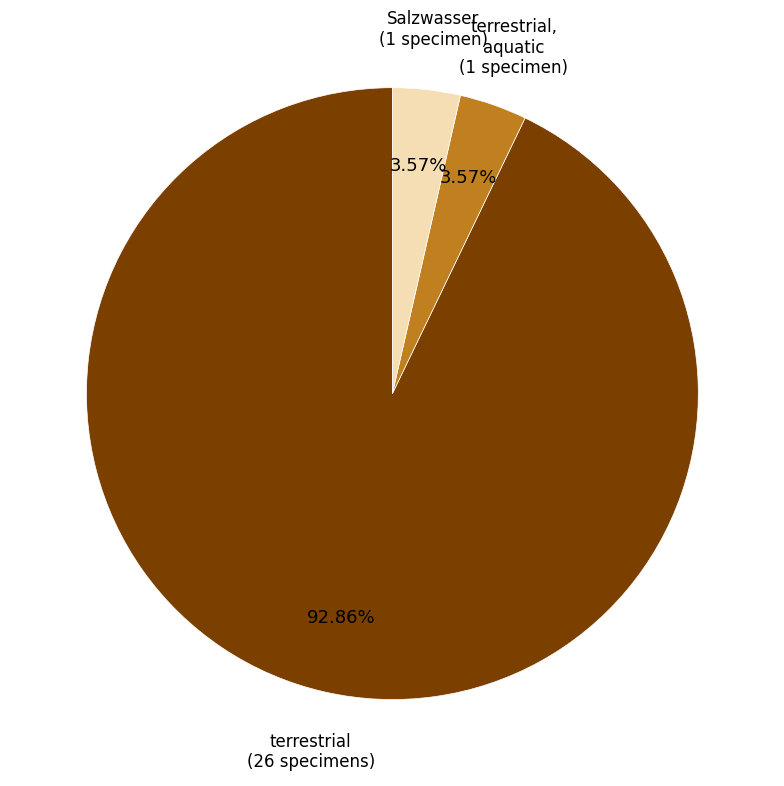

Approximately how many times larger is the value at terrestrial (26 specimens) compared to Salzwasser (1 specimen)?

26.0